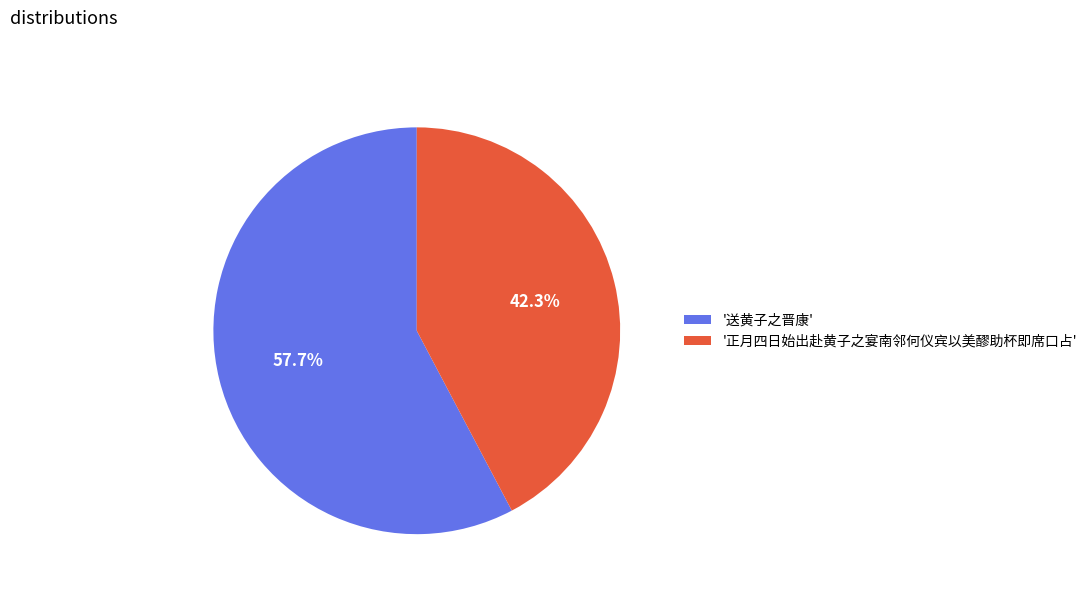

Approximately how many times larger is the value at '送黄子之晋康' compared to '正月四日始出赴黄子之宴南邻何仪宾以美醪助杯即席口占'?

1.4